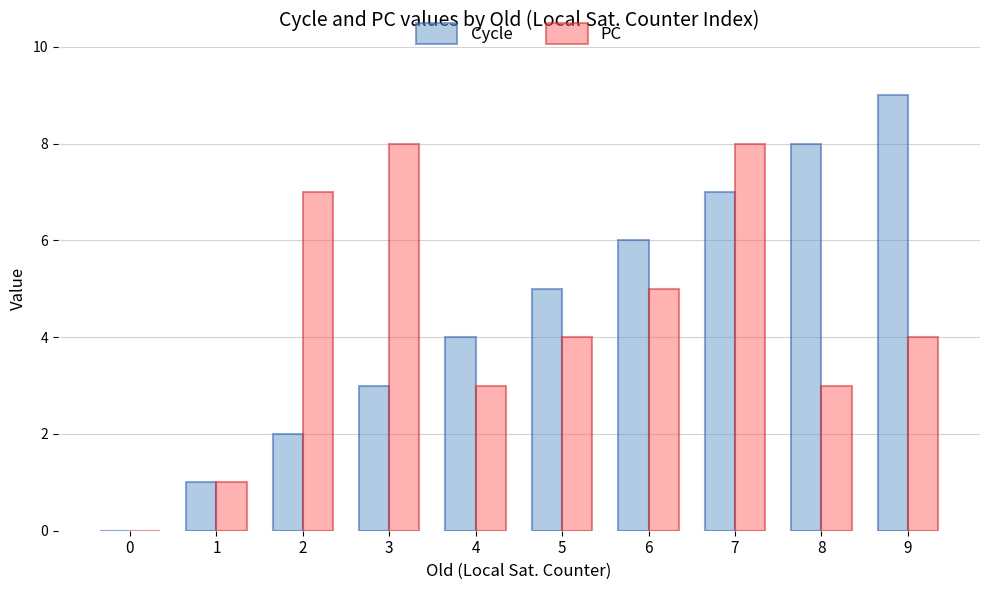

Reading right to left, what are all the values shown in this chart?

Cycle: 9=9	8=8	7=7	6=6	5=5	4=4	3=3	2=2	1=1	0=0
PC: 9=4	8=3	7=8	6=5	5=4	4=3	3=8	2=7	1=1	0=0